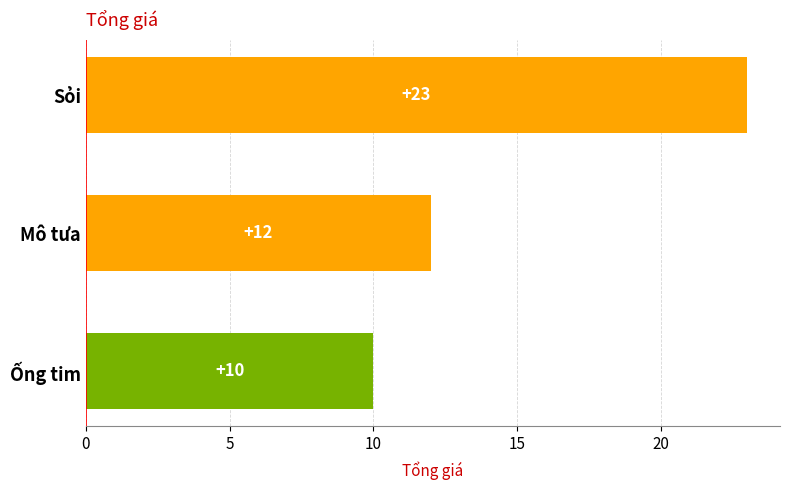

What is the greatest value displayed?

23